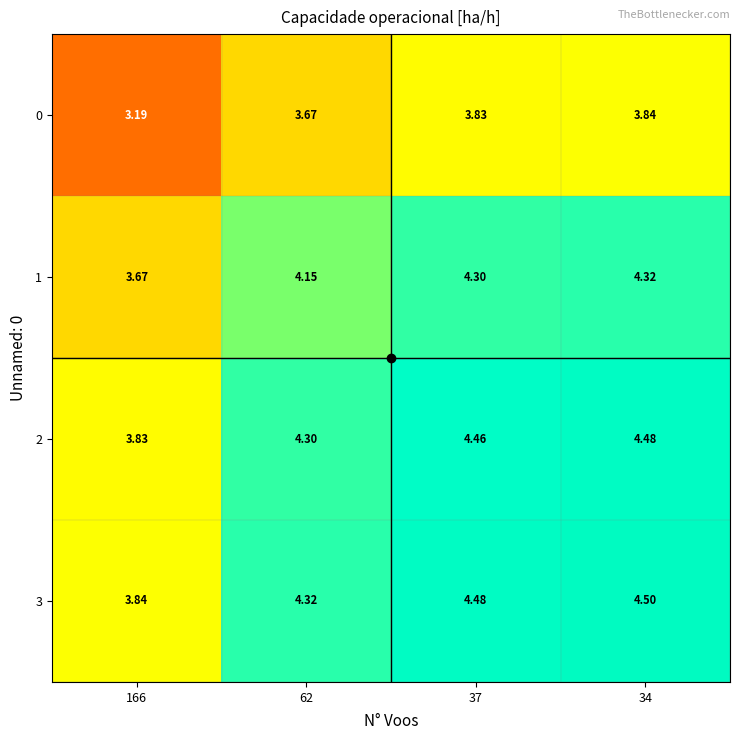

Which label corresponds to the smallest value in the chart?

166